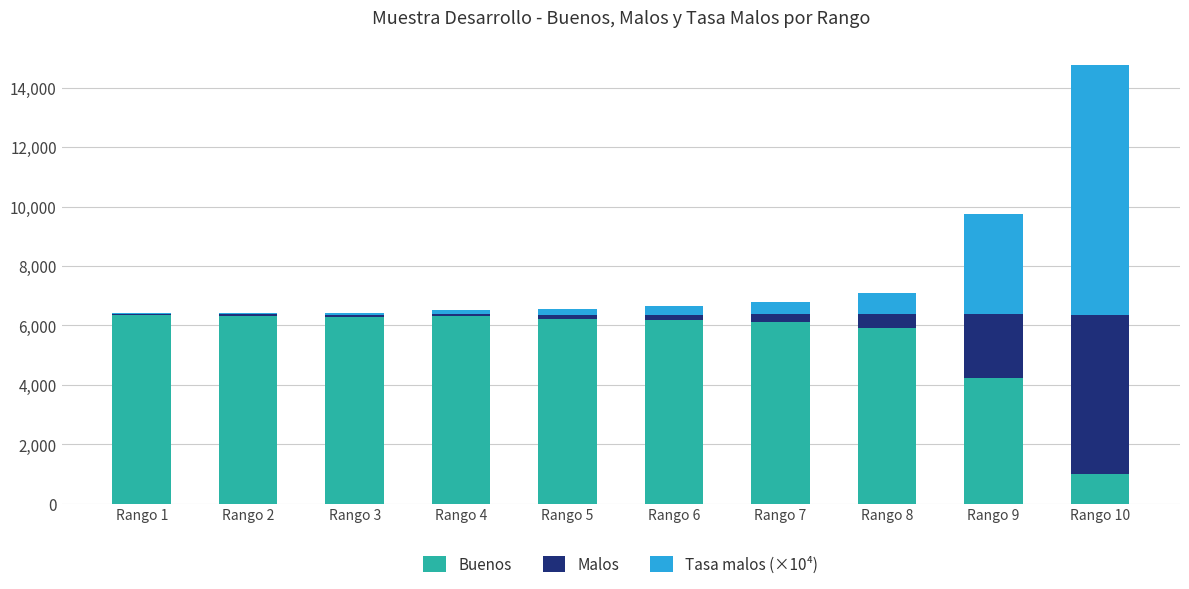

How many data points does each series have?

10